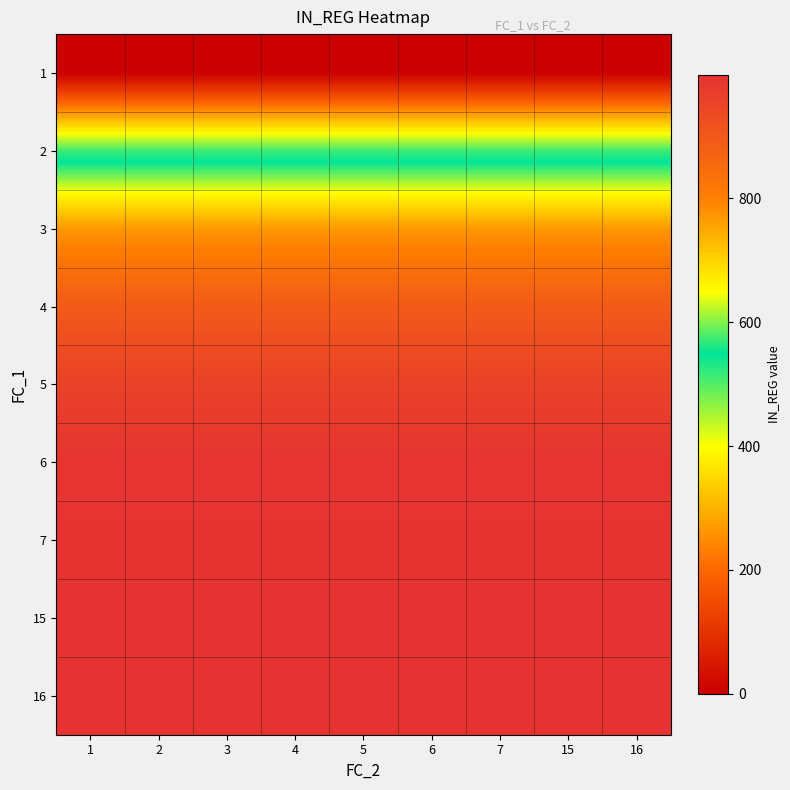

Count the number of categories in the chart.

9